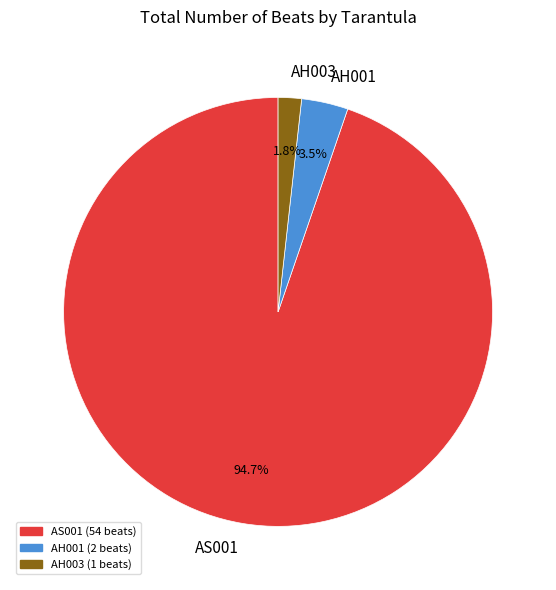

Combined, do AH001 and AS001 account for over 50%?

Yes